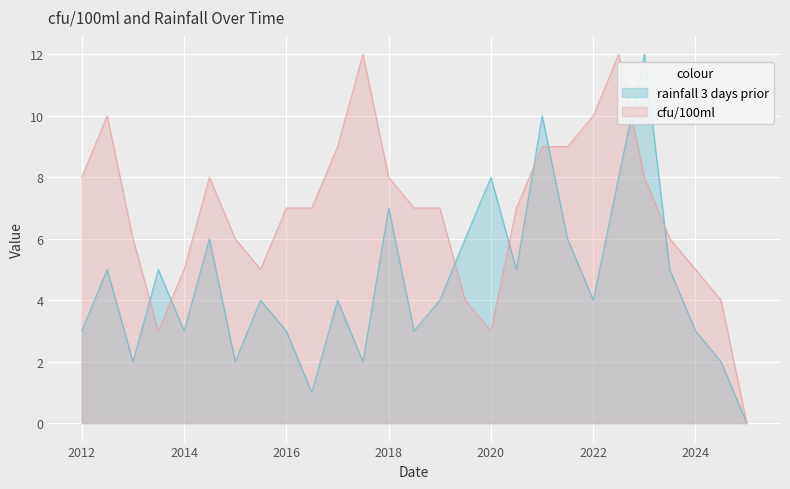

How many lines are shown in the chart?

2